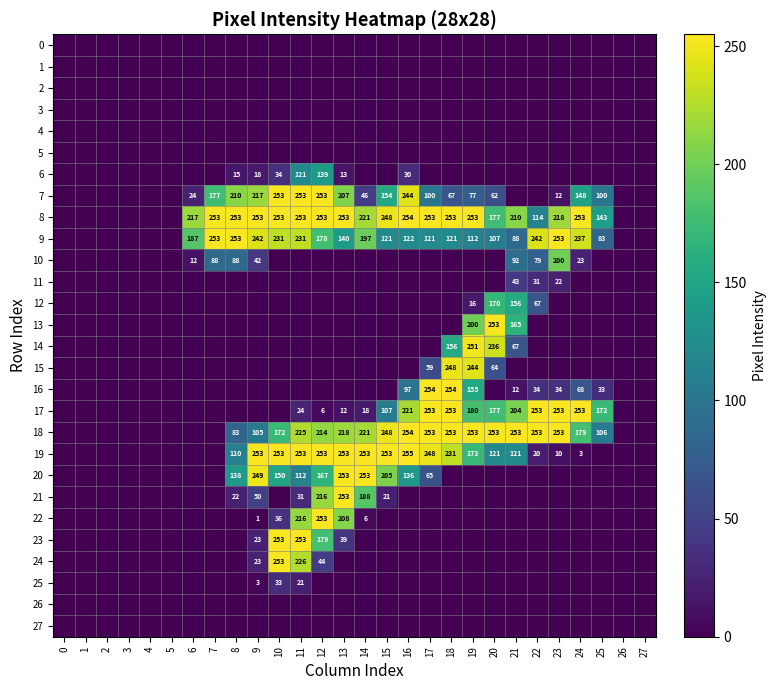

The 7 series shows 450 at 12. True or false?

False